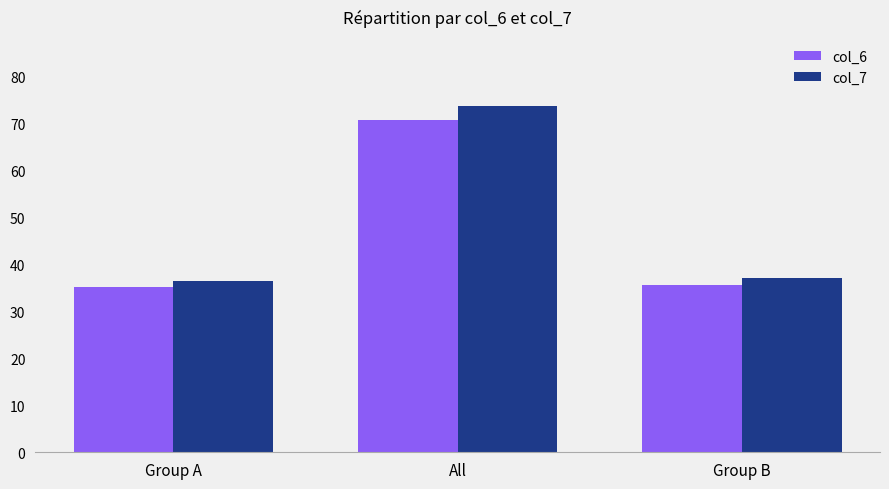

List the series in order of their overall mean, lowest first.

col_6, col_7